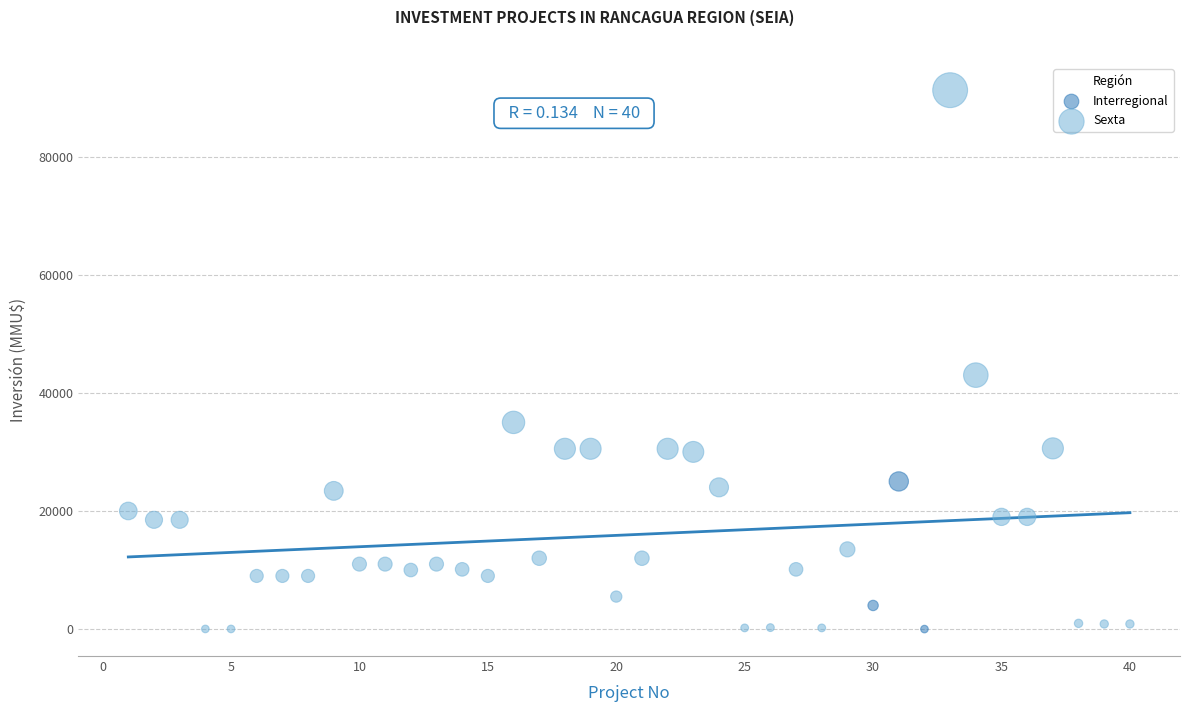

Which series contains the highest Y value?

Sexta